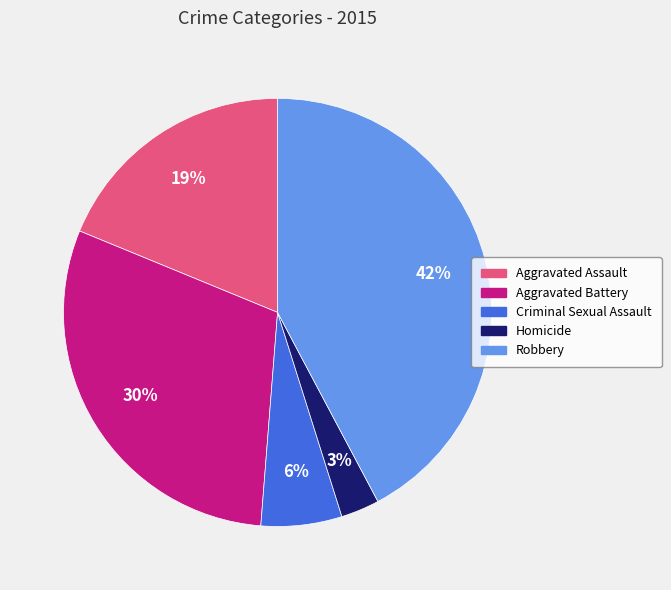

Does any single category account for the majority?

No